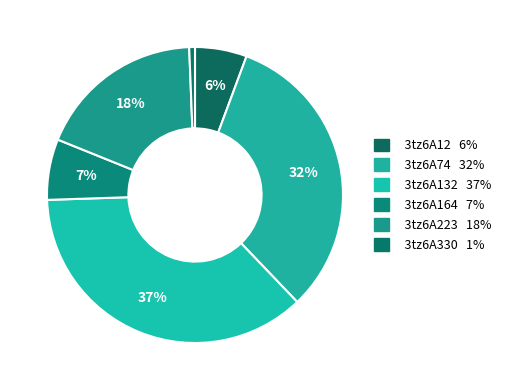

True or false: 3tz6A74 accounts for 32% of the total.

True